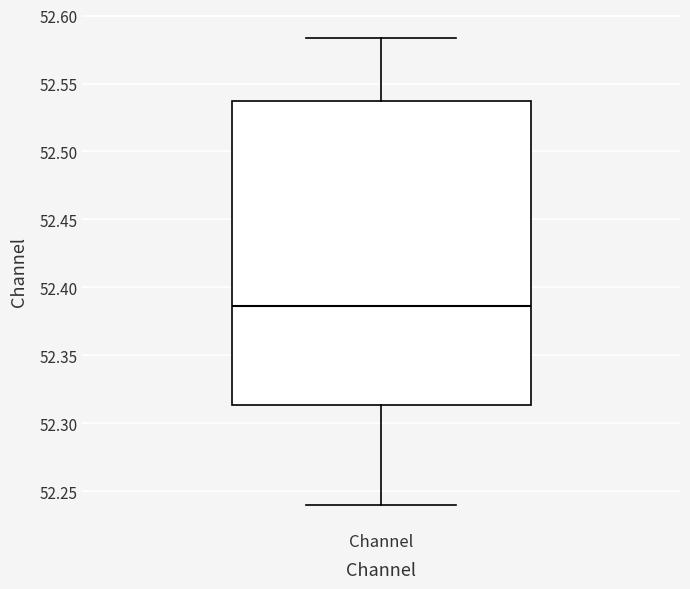

Transcribe this box plot: give where the median line is, the range the box spans, and where the two whiskers end, as read against the y-axis. The values are not printed on the chart, so give them approximately, as read against the axis.

median 52.385, box 52.315 to 52.535, whiskers 52.240 to 52.585